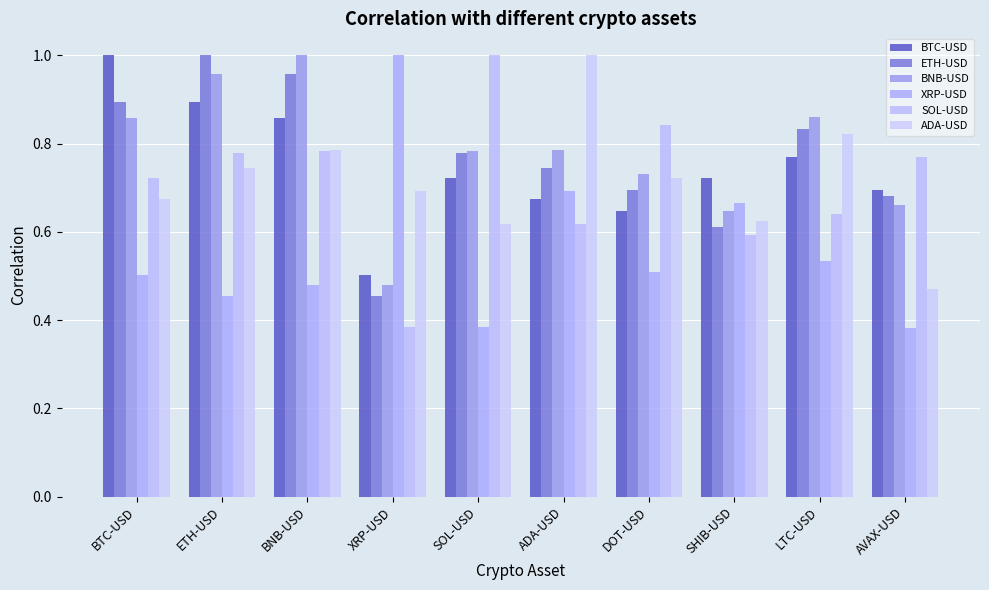

How many groups of bars are there?

10